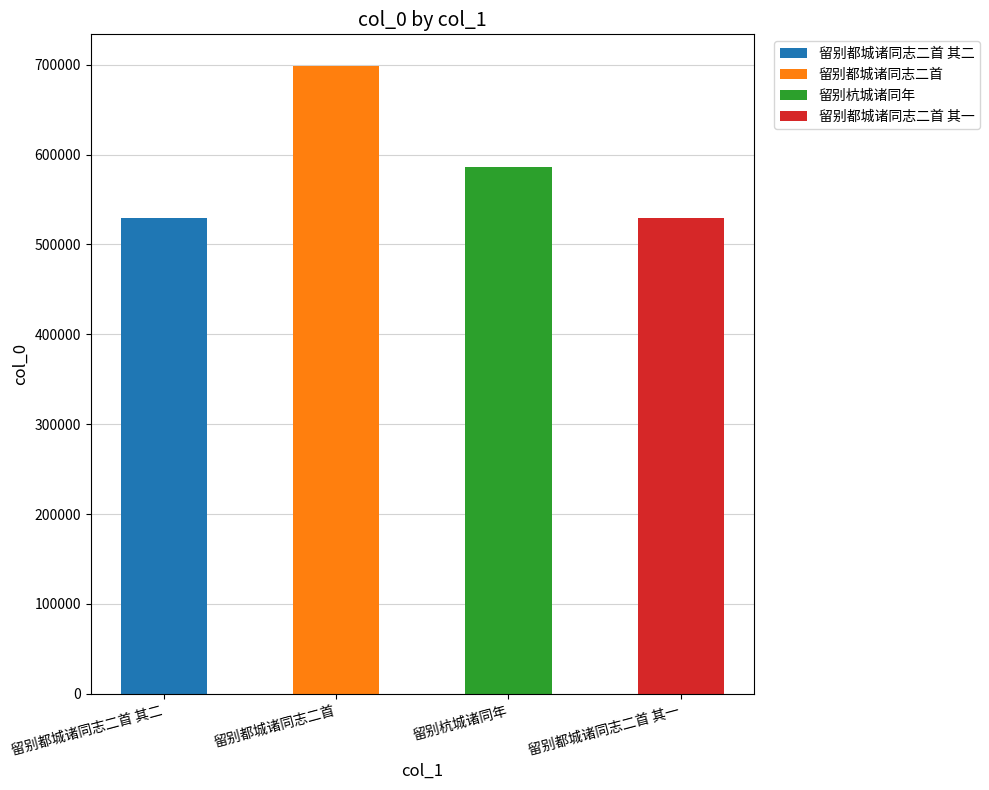

How many bars are there in total?

4